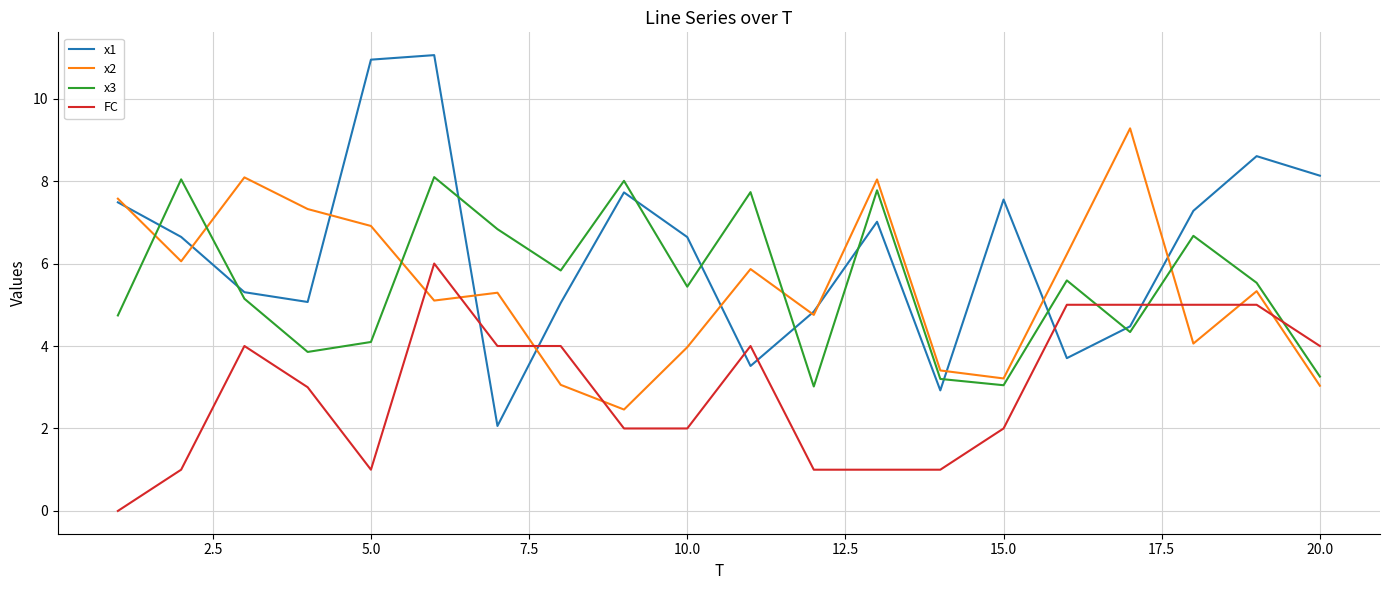

Rank the series by their maximum value, from lowest to highest.

FC, x3, x2, x1